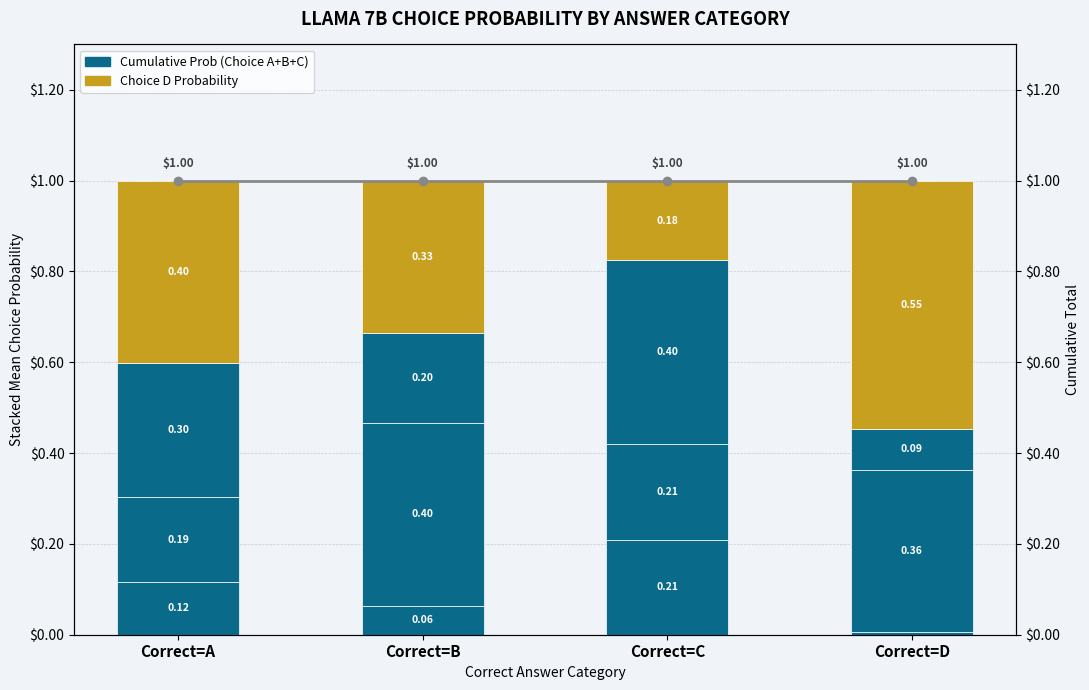

What is the value of the Cumulative Choice Prob (A+B+C) bar at the 3rd from the left?

0.2